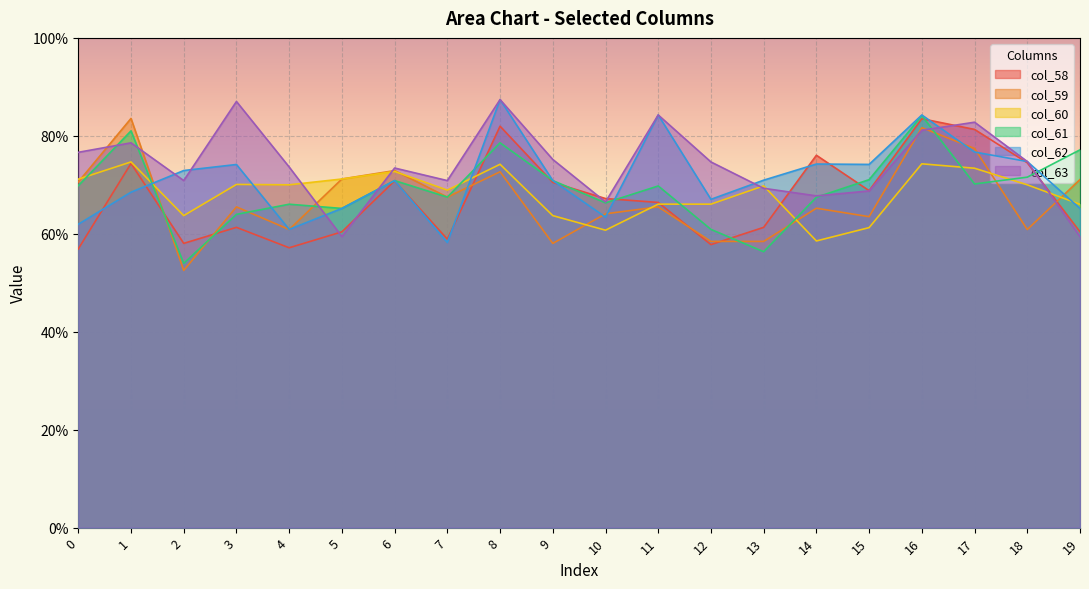

What is the difference between the second highest and second lowest values in the col_60 series?

0.1